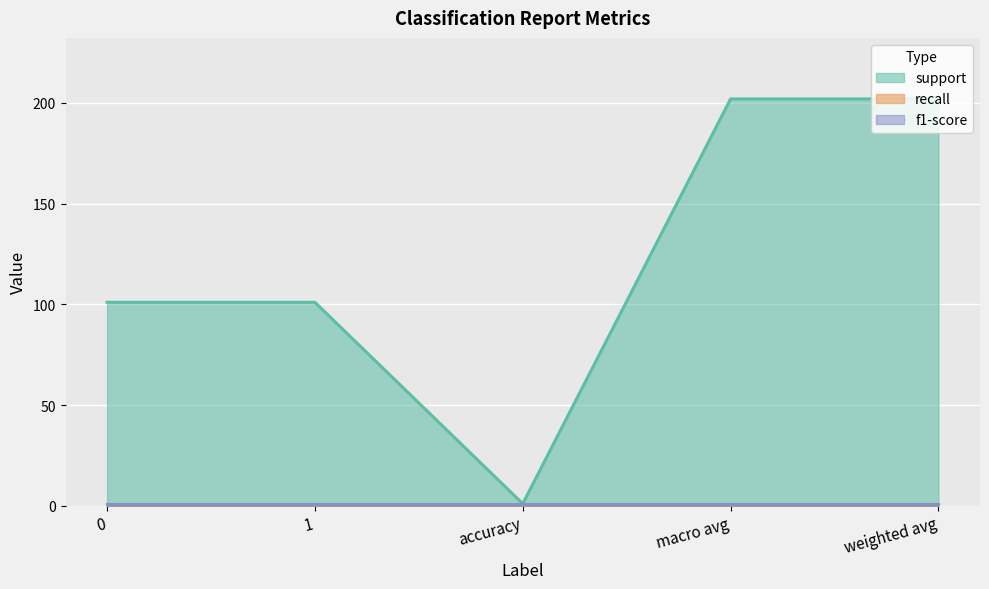

True or false: support and recall cross at least once.

False